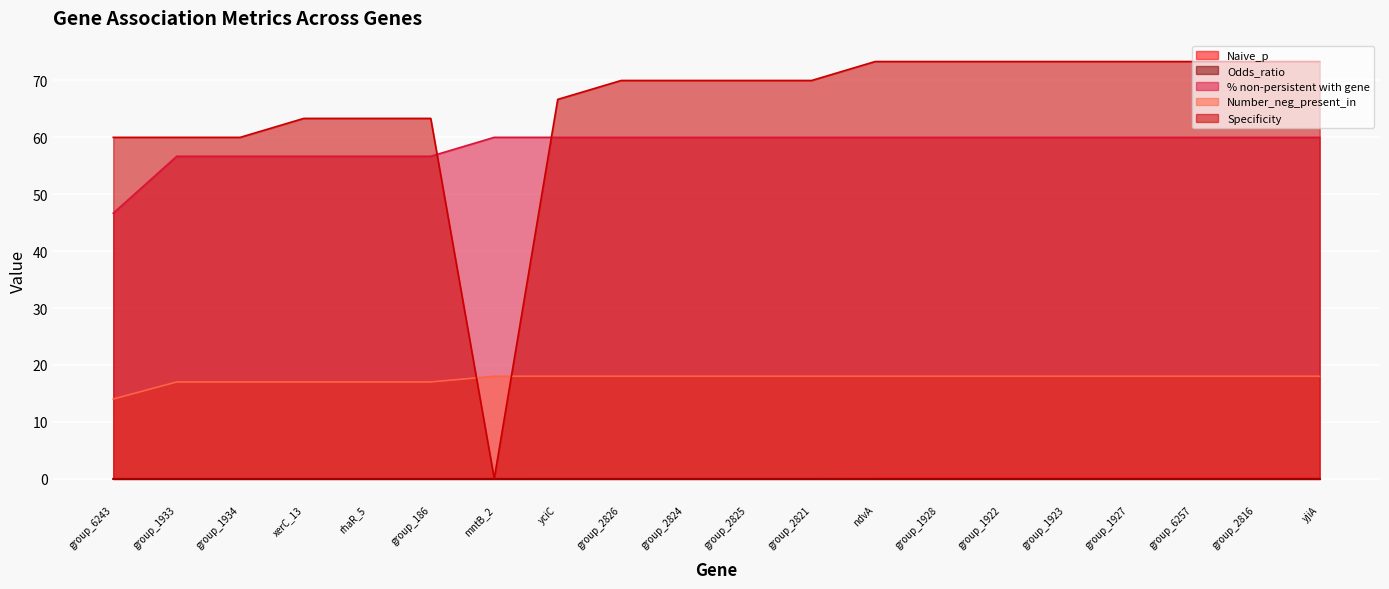

True or false: Number_neg_present_in and Naive_p intersect in this chart.

False